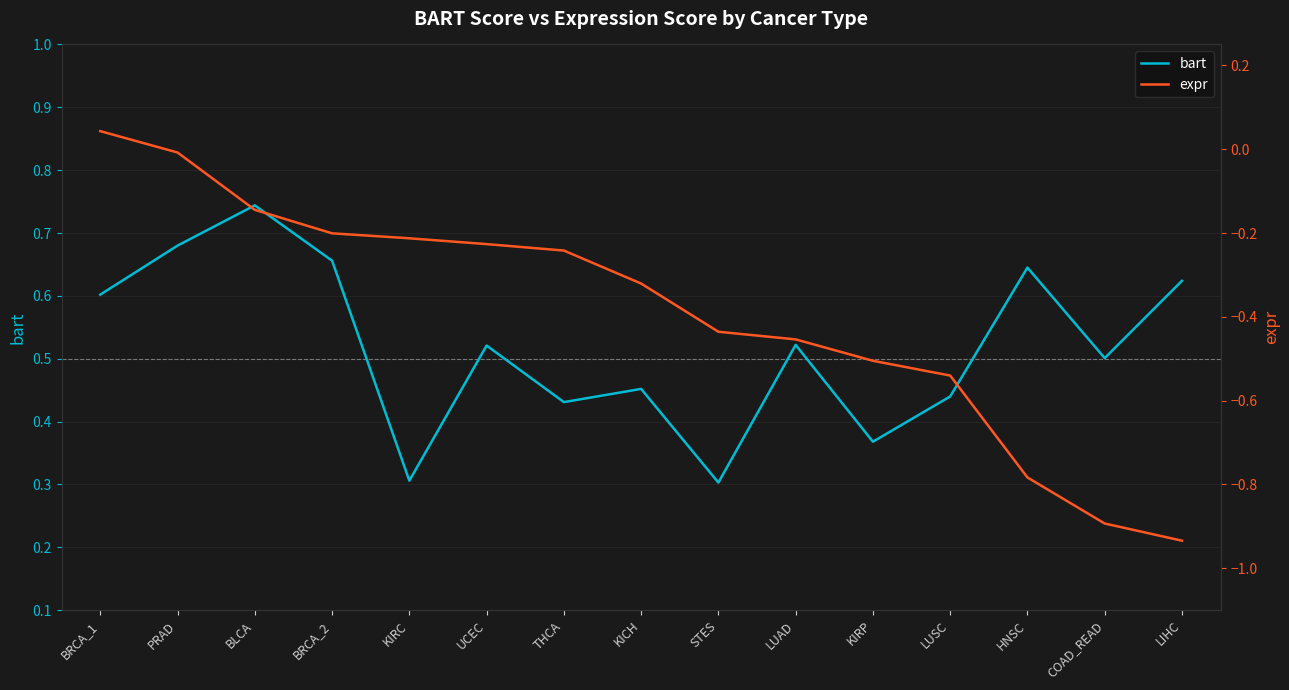

List the series in order of their overall mean, lowest first.

expr, bart